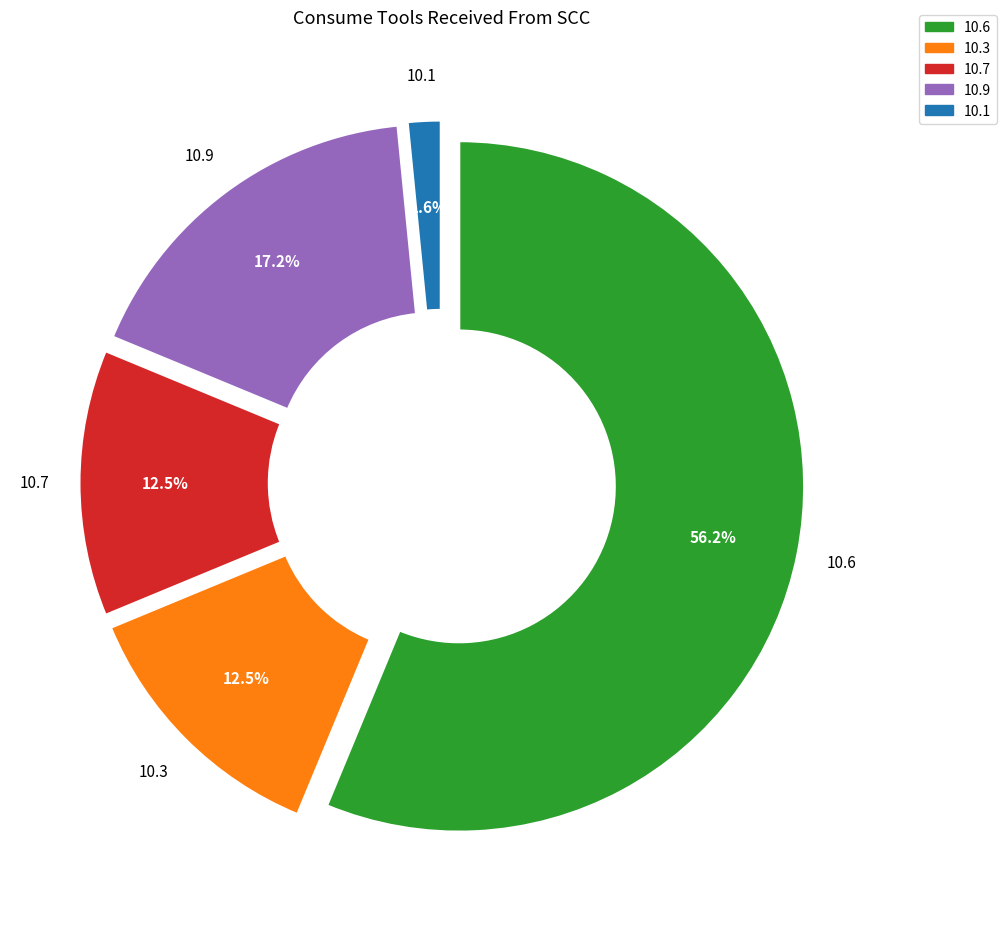

To the nearest percent, what is the average slice percentage?

20%